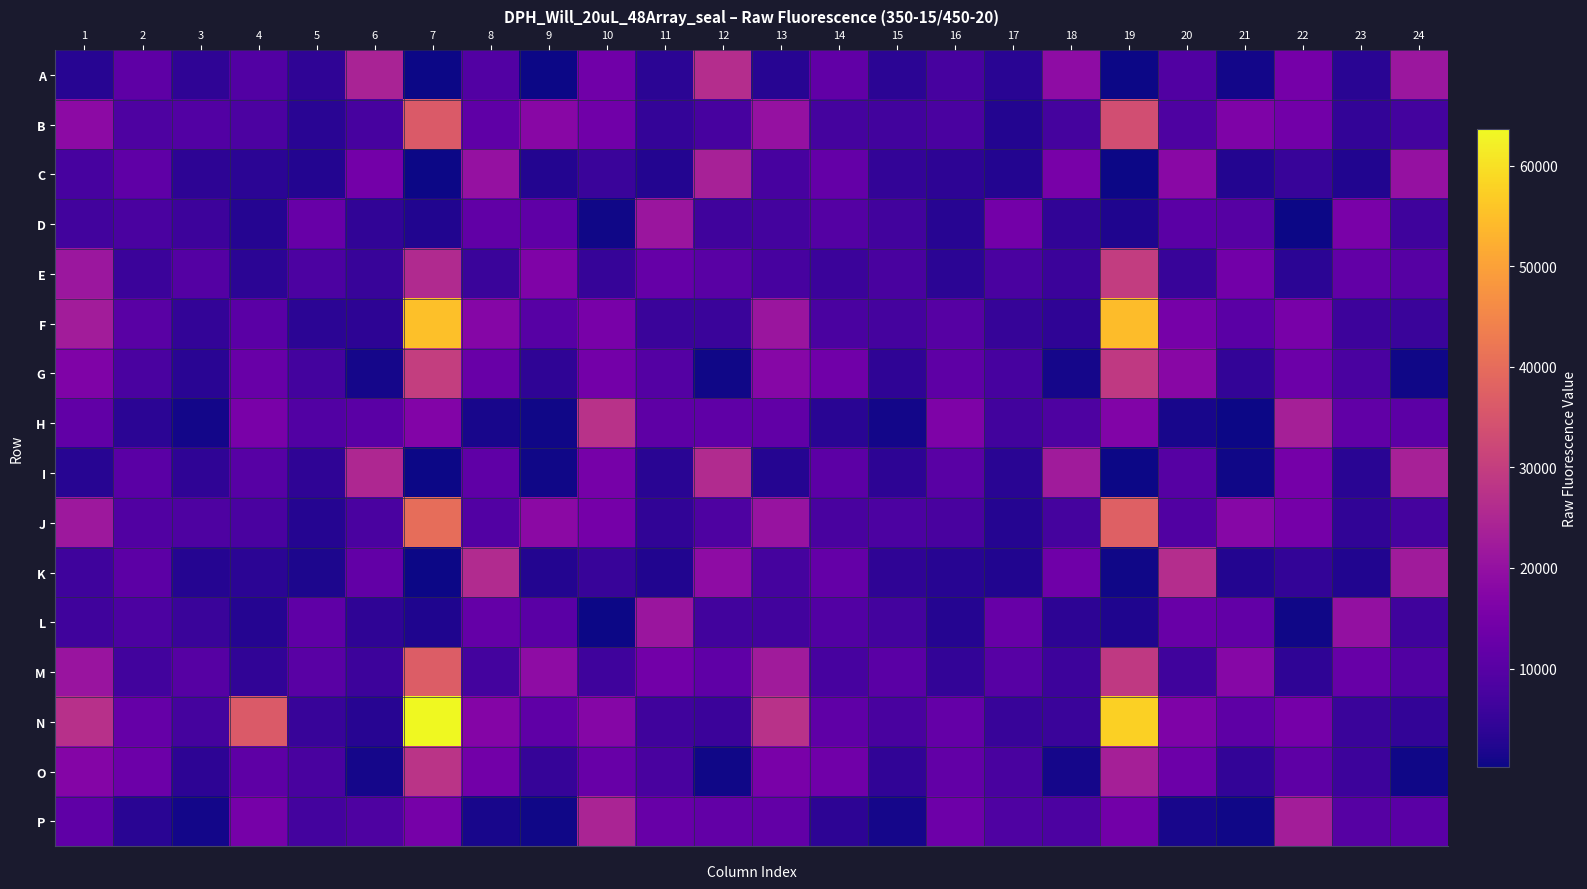

Count the number of data series in this chart.

16